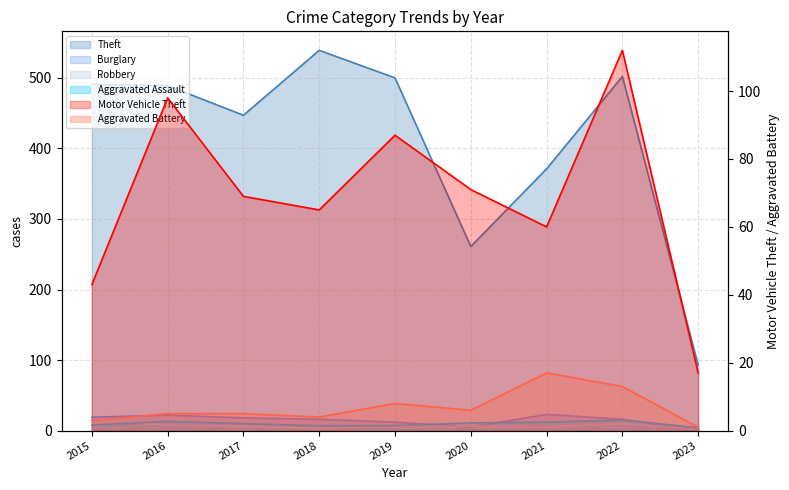

How many distinct data groups are displayed?

6